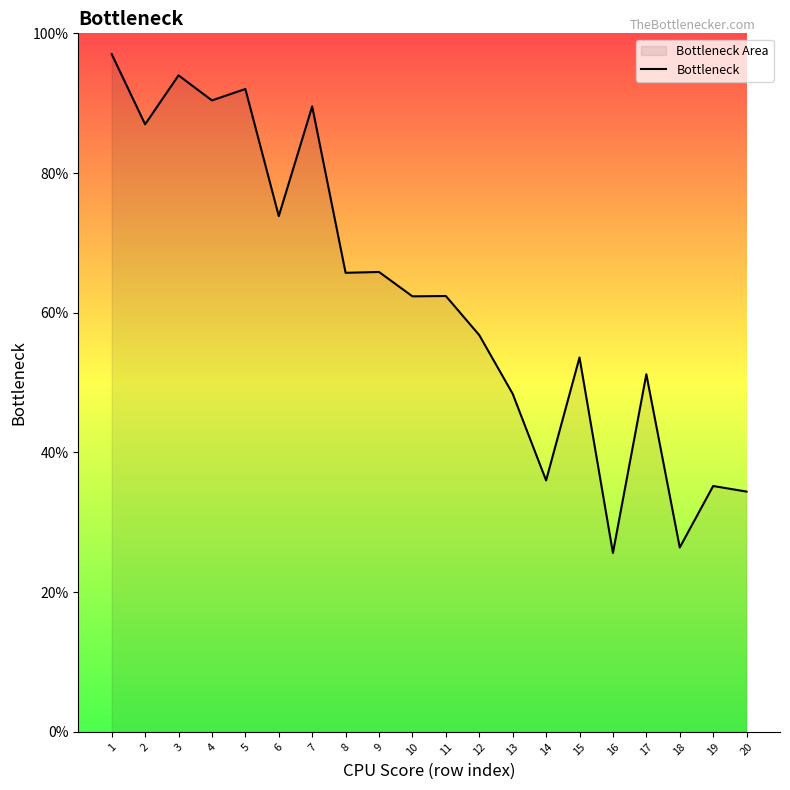

True or false: the data shows 19.8 at 17.

False